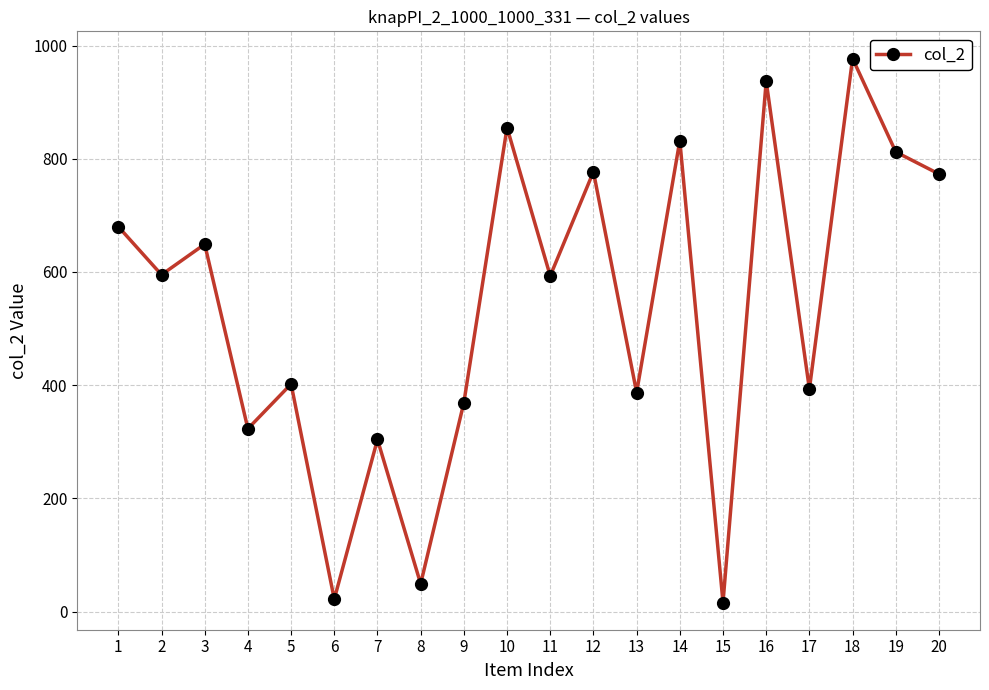

Read the value at 2.

595